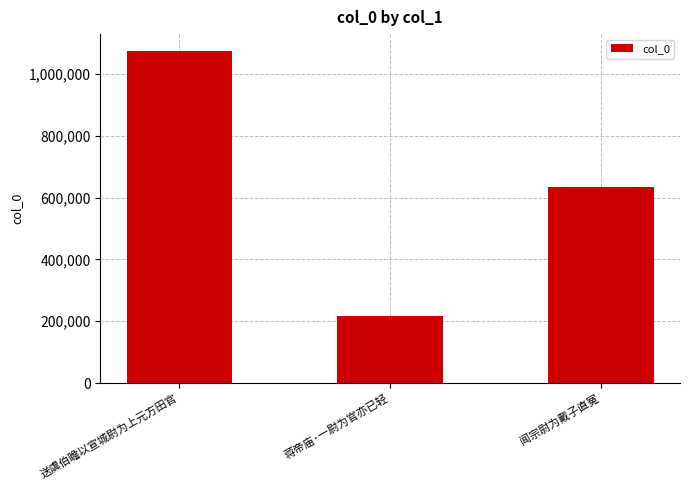

Where is the data nearest to the value 646332?

闻宗尉为戴子直冤